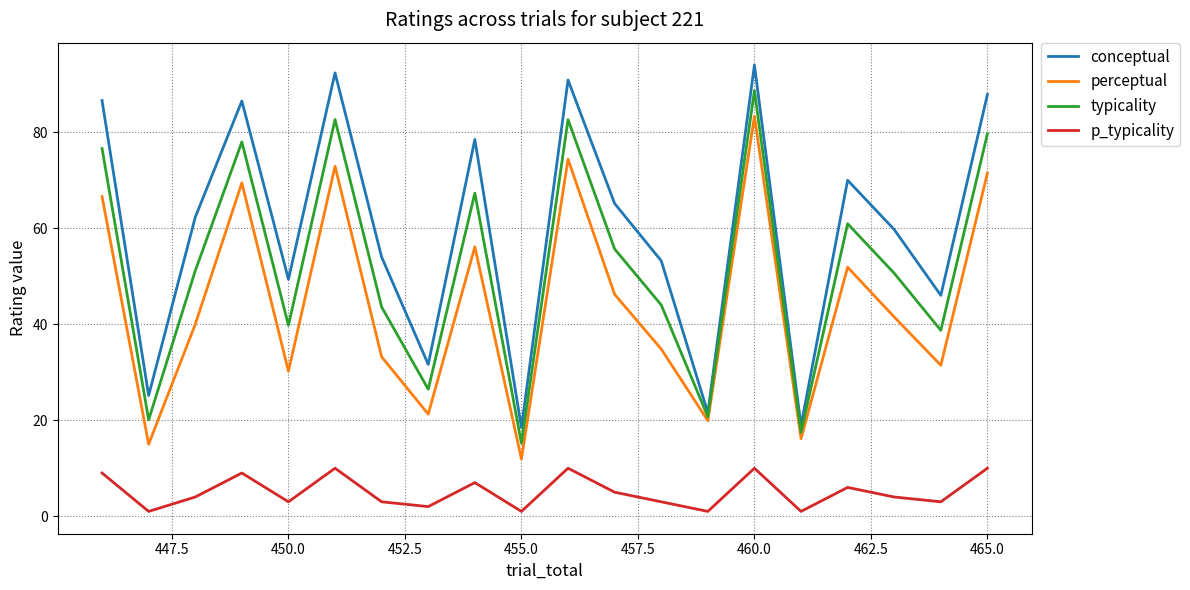

Count the p_typicality values in the range 3 to 9.

11